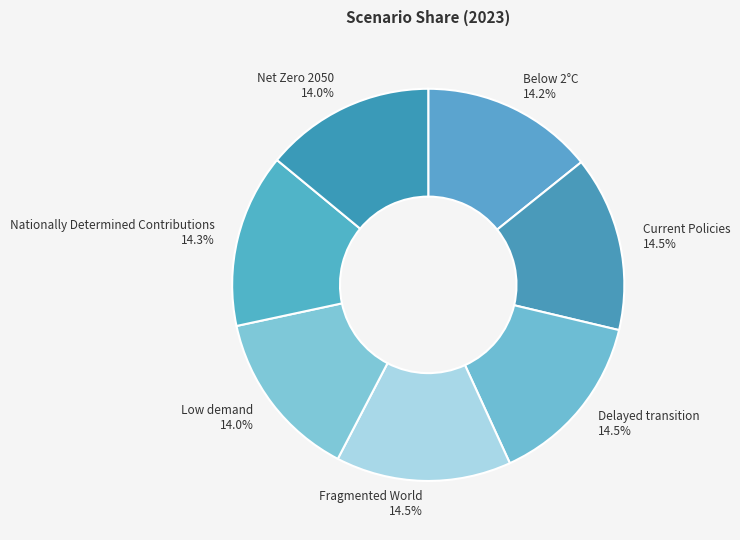

Does any single category account for the majority?

No